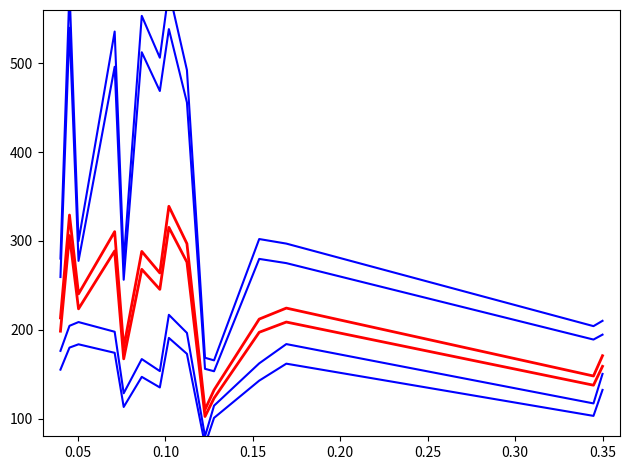

What is the value of the Range - Upper Bound Travel Time (Seconds) point at the 11th from the left?

153.2